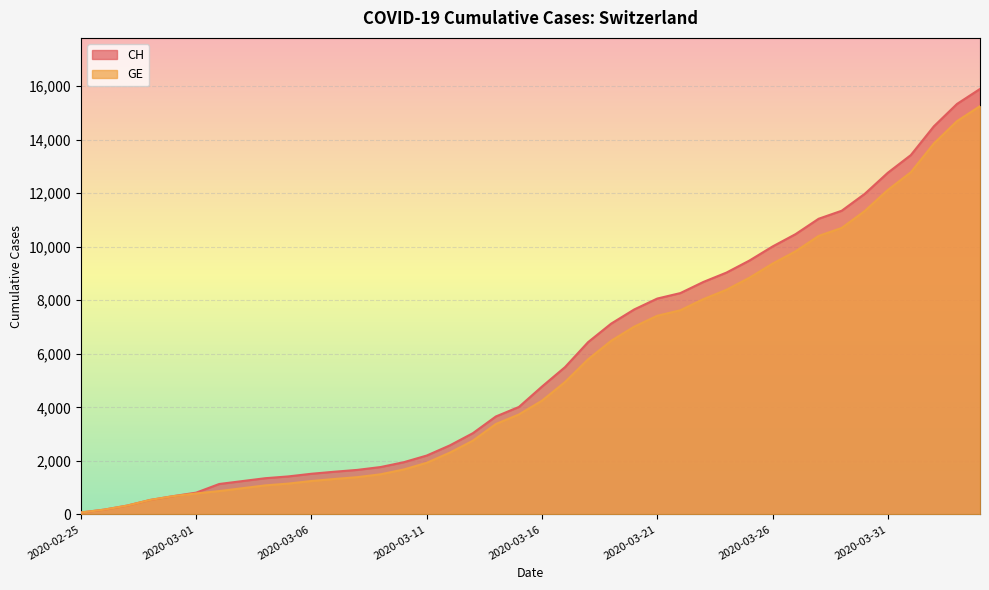

Where is GE nearest to the value 7659?

2020-03-22